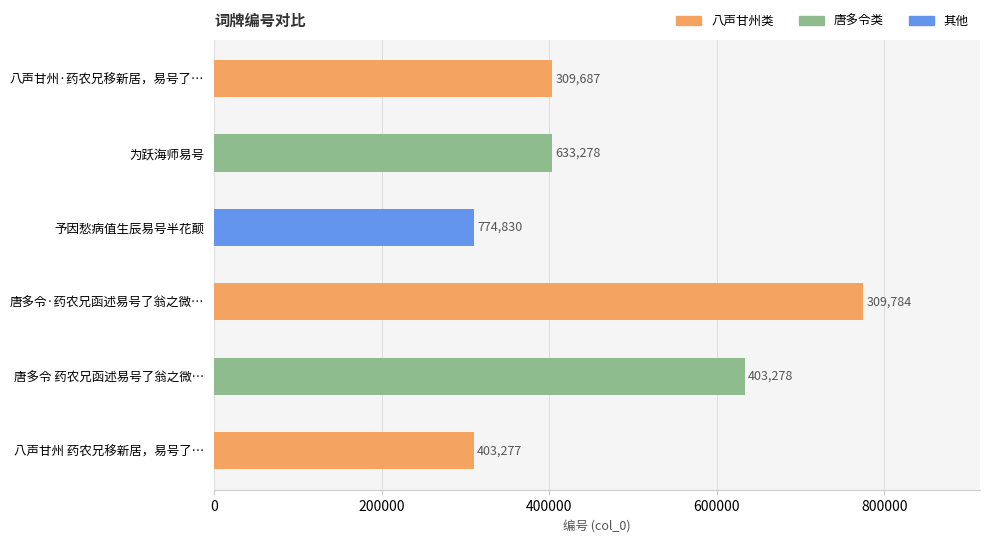

Rank the categories by value from highest to lowest.

唐多令·药农兄函述易号了翁之微…, 唐多令 药农兄函述易号了翁之微…, 为跃海师易号, 八声甘州·药农兄移新居，易号了…, 予因愁病值生辰易号半花颠, 八声甘州 药农兄移新居，易号了…